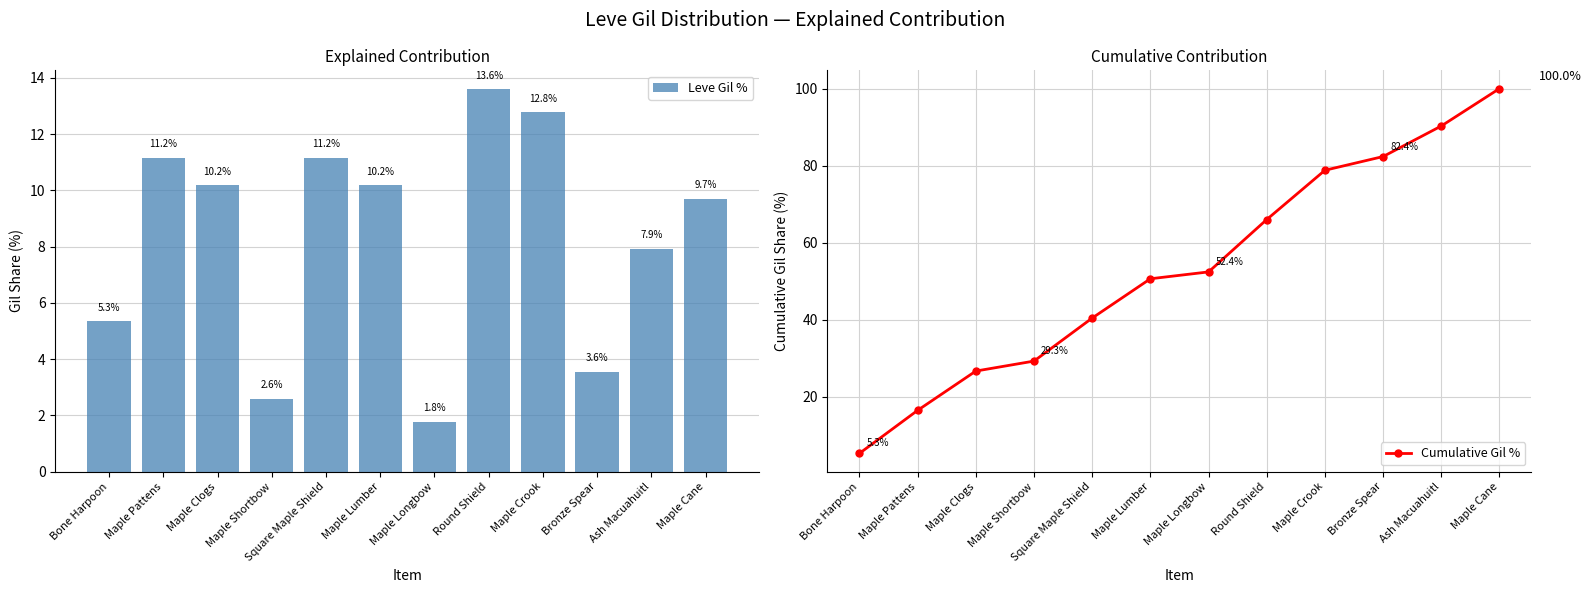

At Bone Harpoon, list the series in order from smallest to largest.

Leve Gil %, Cumulative Gil %